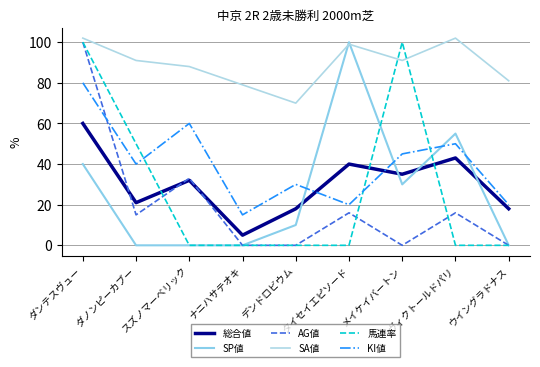

Does the chart have visible grid lines?

Yes